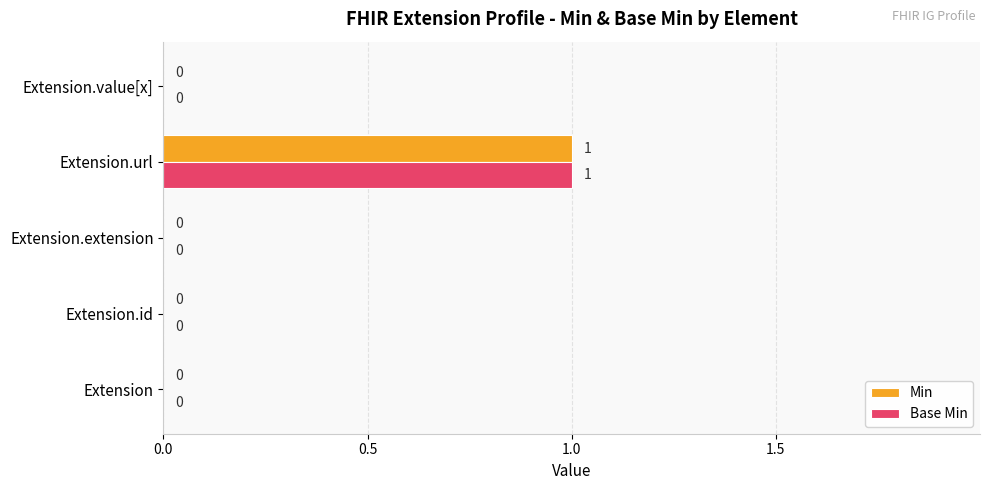

Is the value of Min at Extension.id greater than the value of Base Min at Extension.url?

No